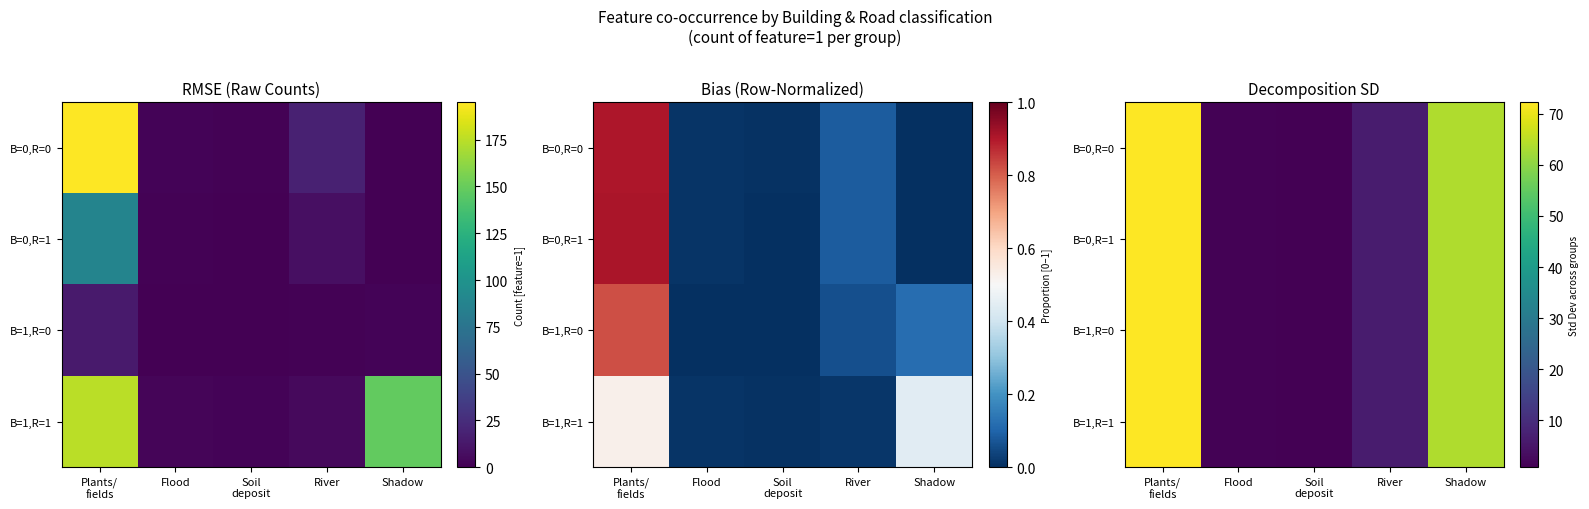

The B=0,R=1 series shows 9.7 at River. True or false?

False